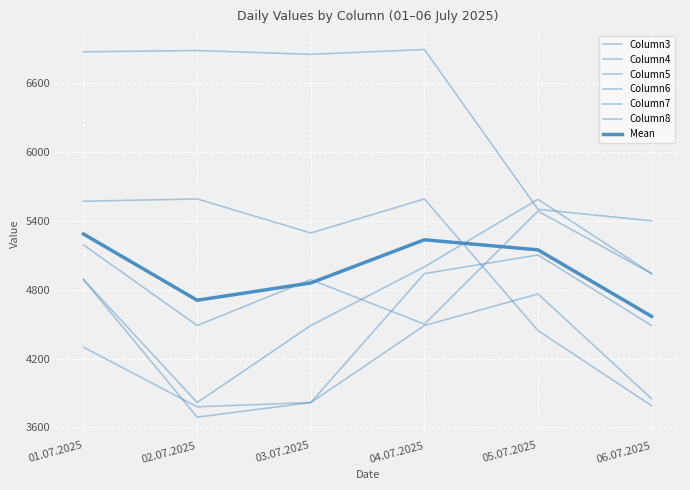

What is the sum of all Column4 values?

28719.0